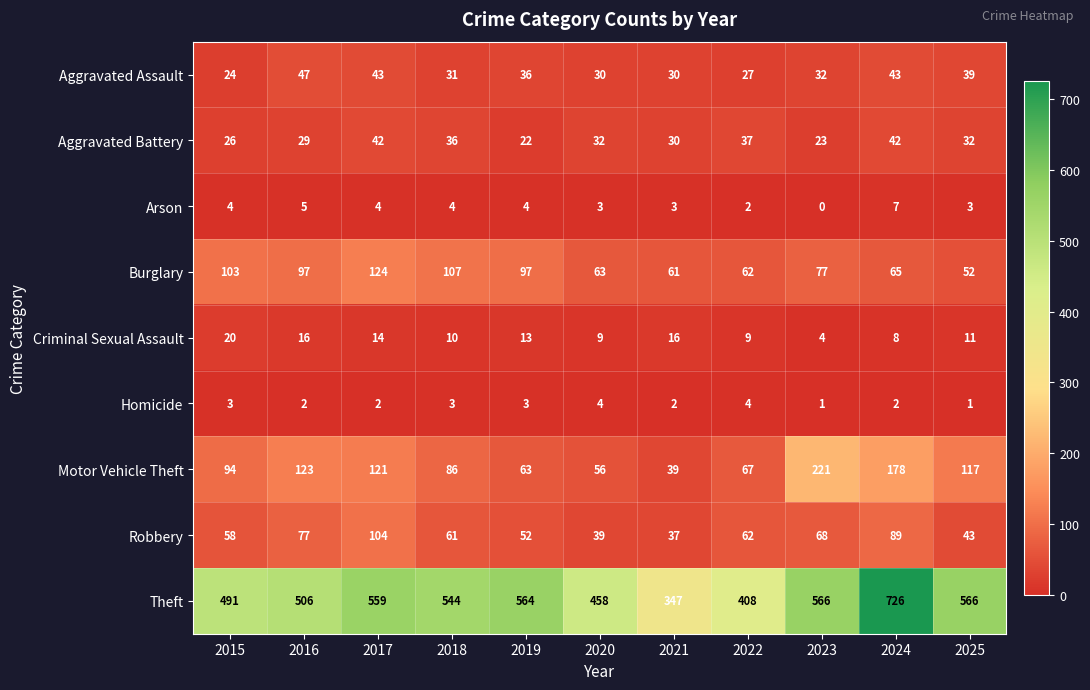

What is the sum of all Aggravated Battery values?

351